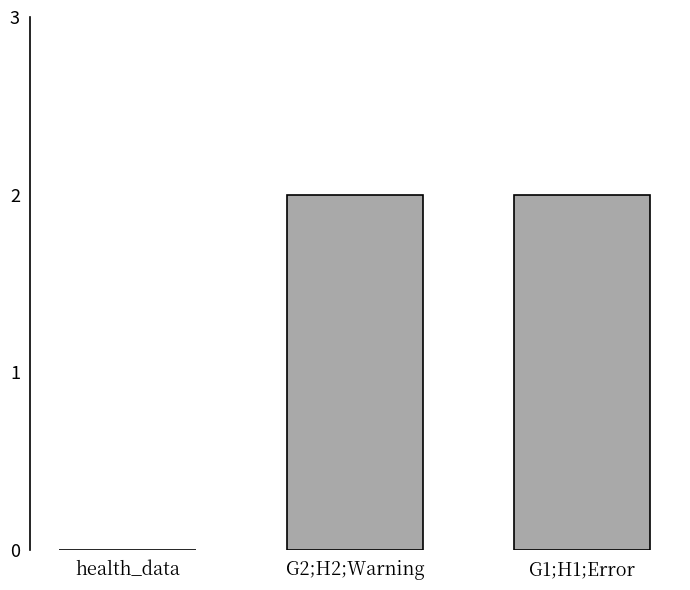

Reading right to left, what are all the values shown in this chart?

G1;H1;Error=2	G2;H2;Warning=2	health_data=0